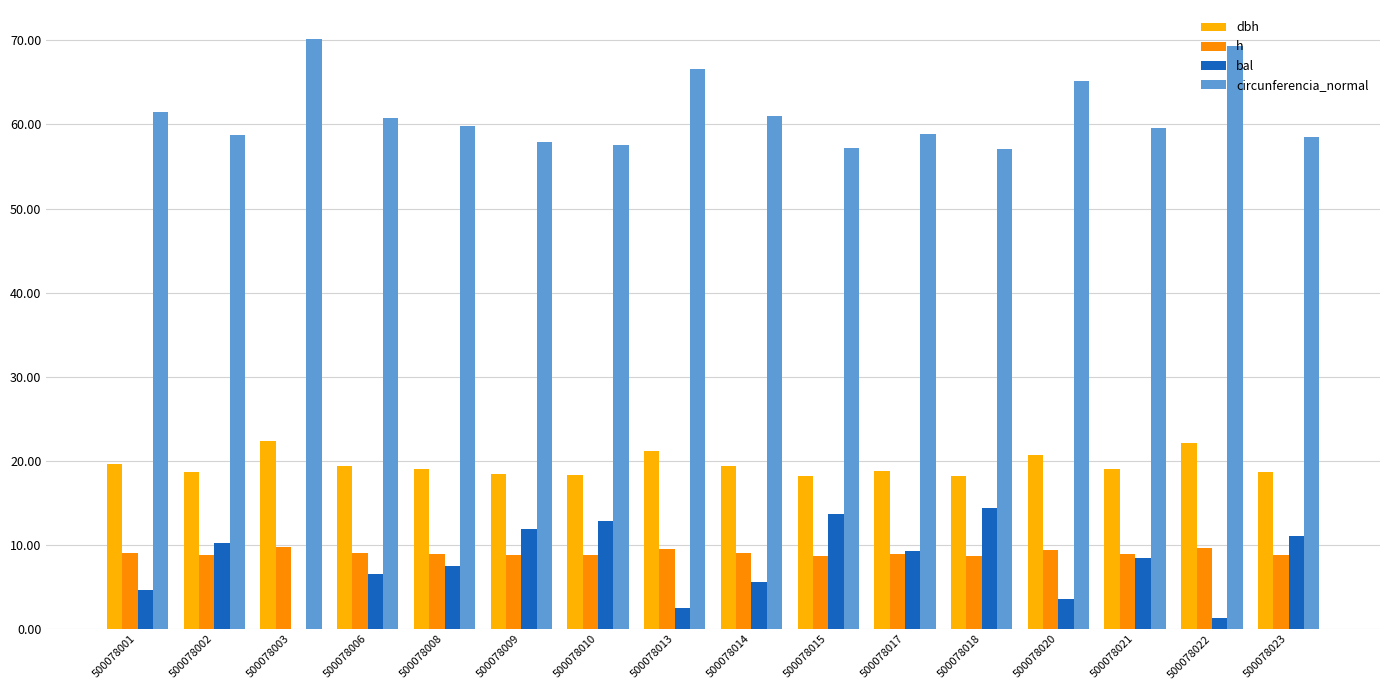

Which category has the lowest value in the dbh series?

500078018